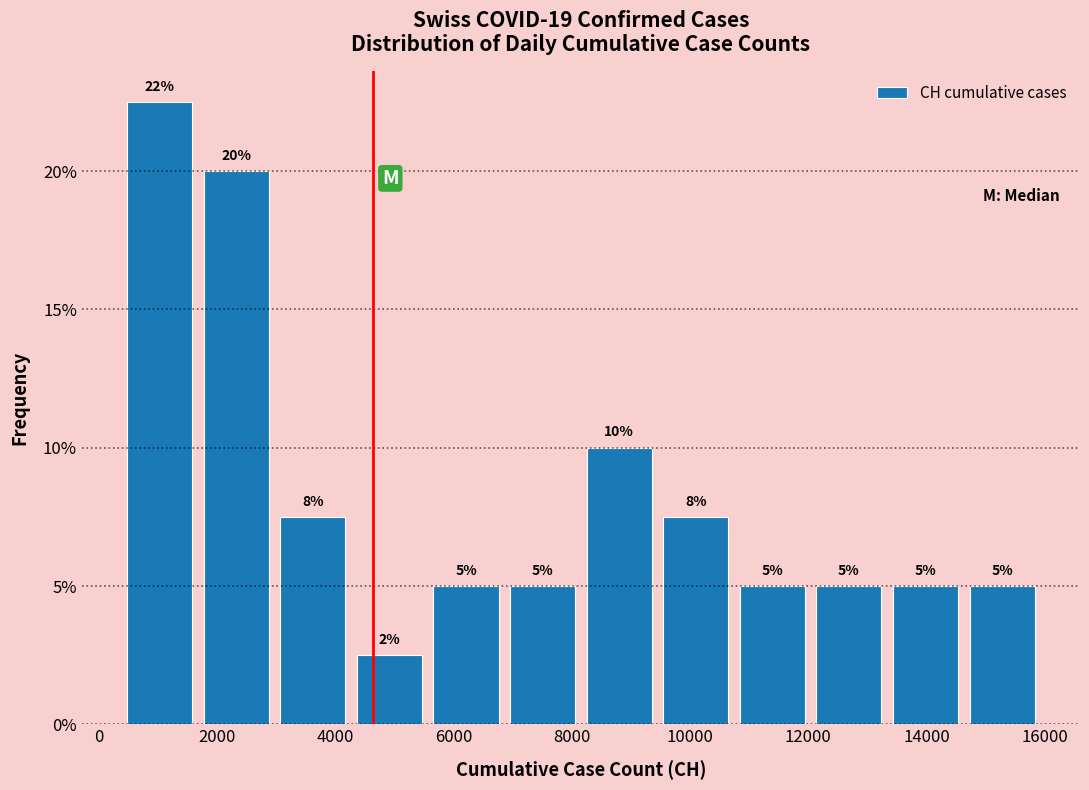

Which range on the x-axis has the tallest bar?

400 to 1600